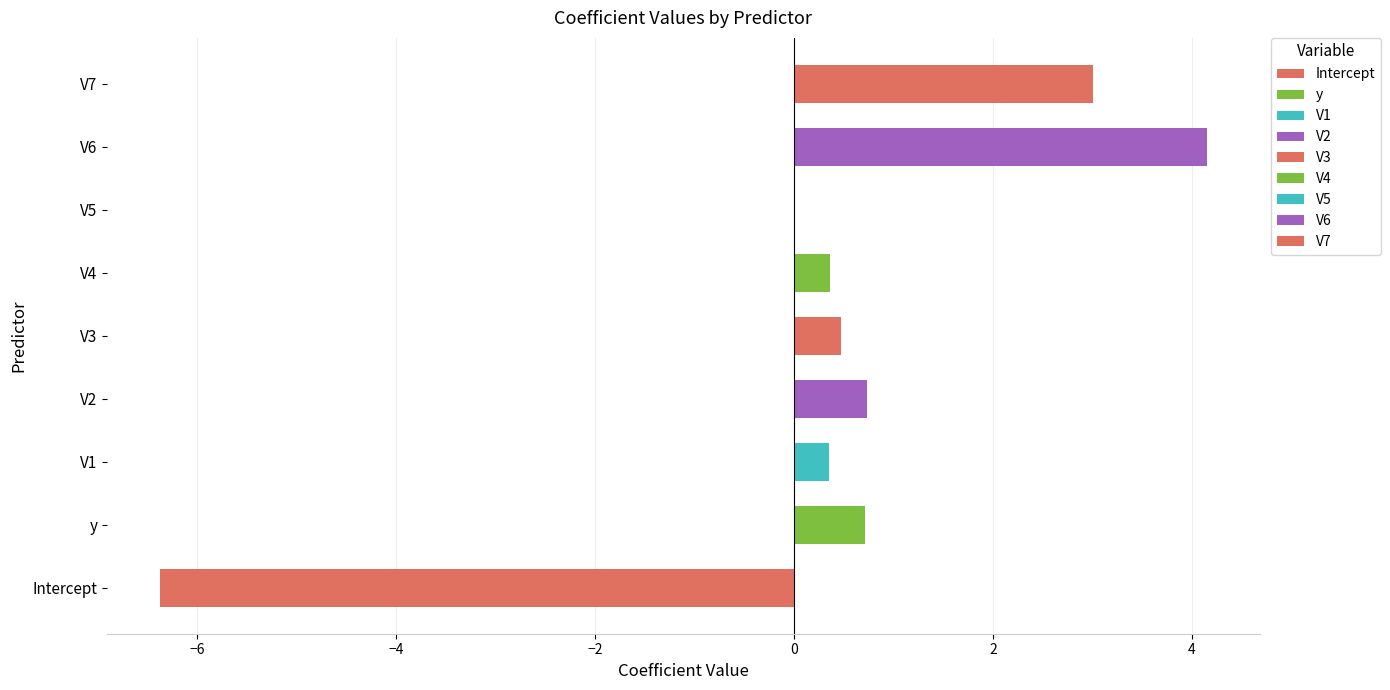

What is the average value?

0.4